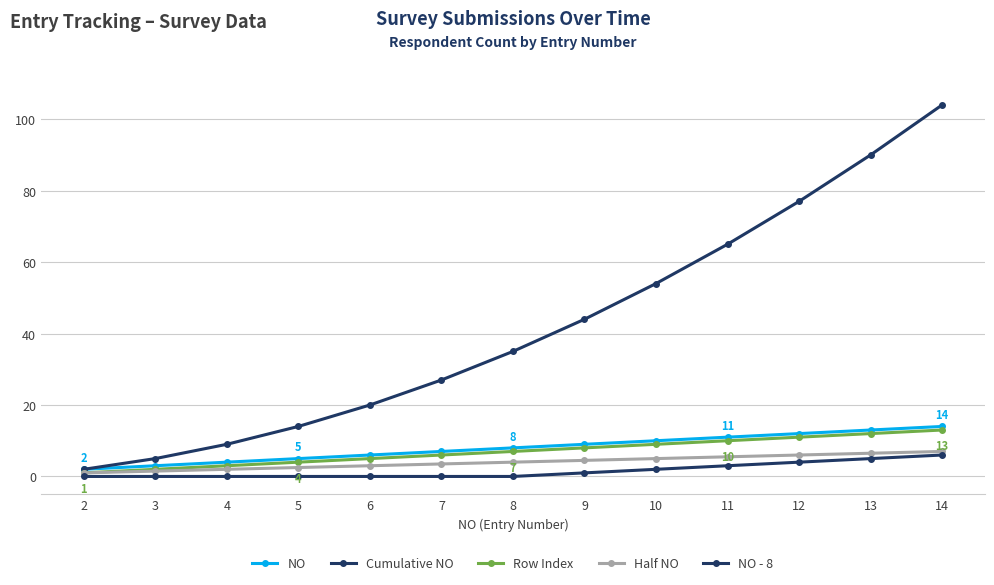

True or false: Row Index has a value of 1.0 at 2.

True